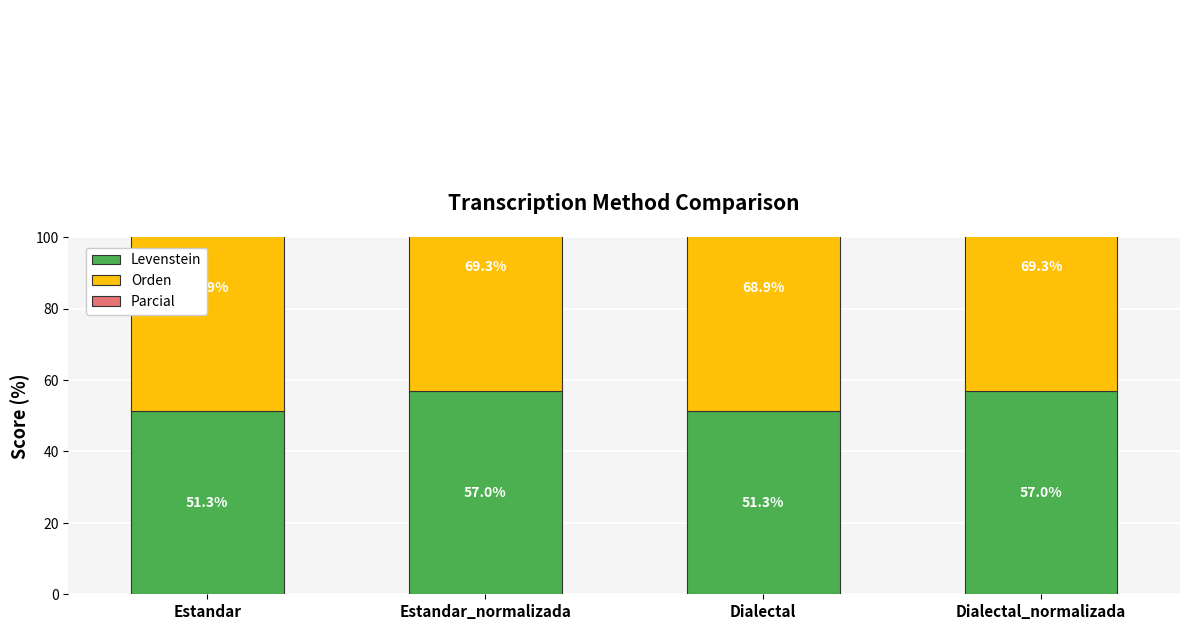

Rank the categories by Levenstein value from highest to lowest.

Estandar_normalizada, Dialectal_normalizada, Estandar, Dialectal